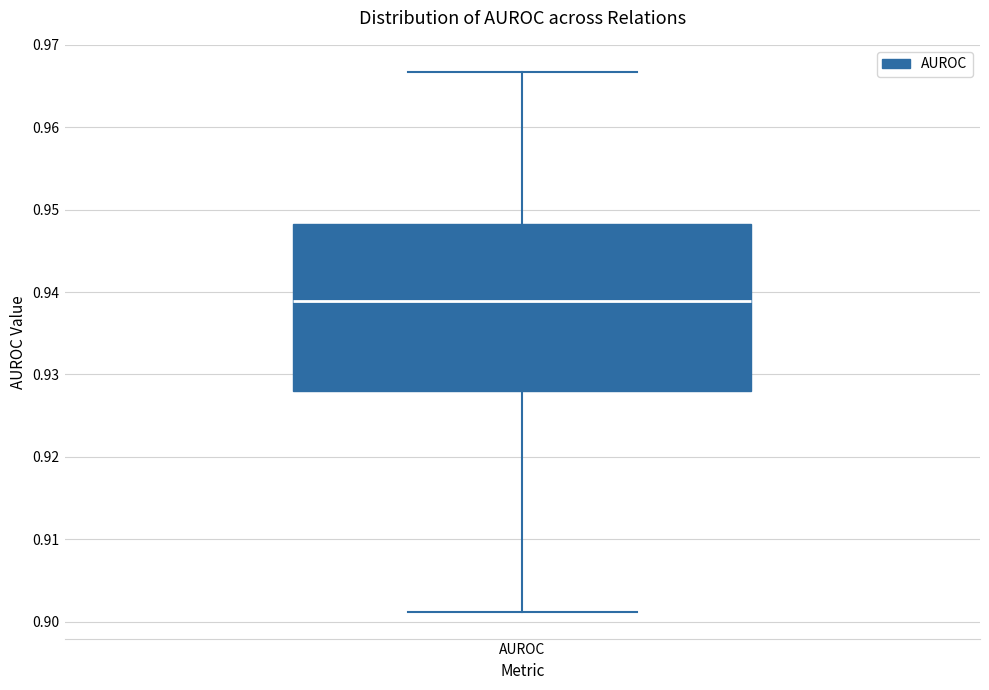

Where does the upper whisker of the box for AUROC end on the y-axis? The values are not printed on the chart, so give them approximately, as read against the axis.

0.967